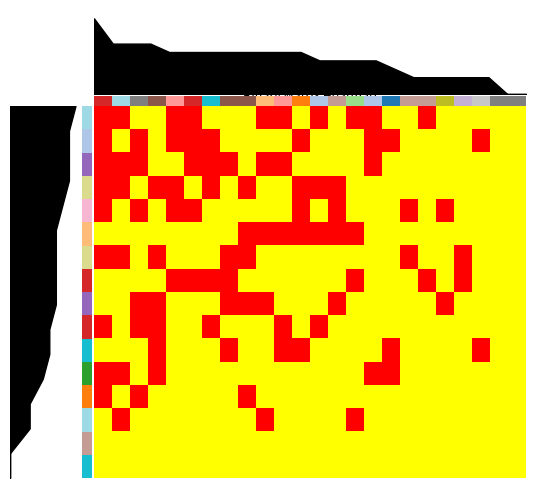

The value of row_12 at 14 is 0. True or false?

True